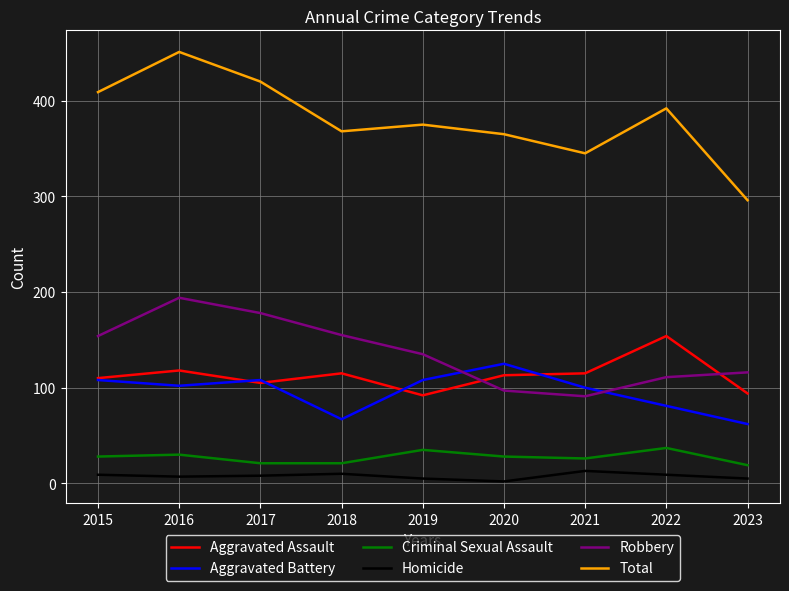

True or false: Robbery has a value of 116 at 2023.

True